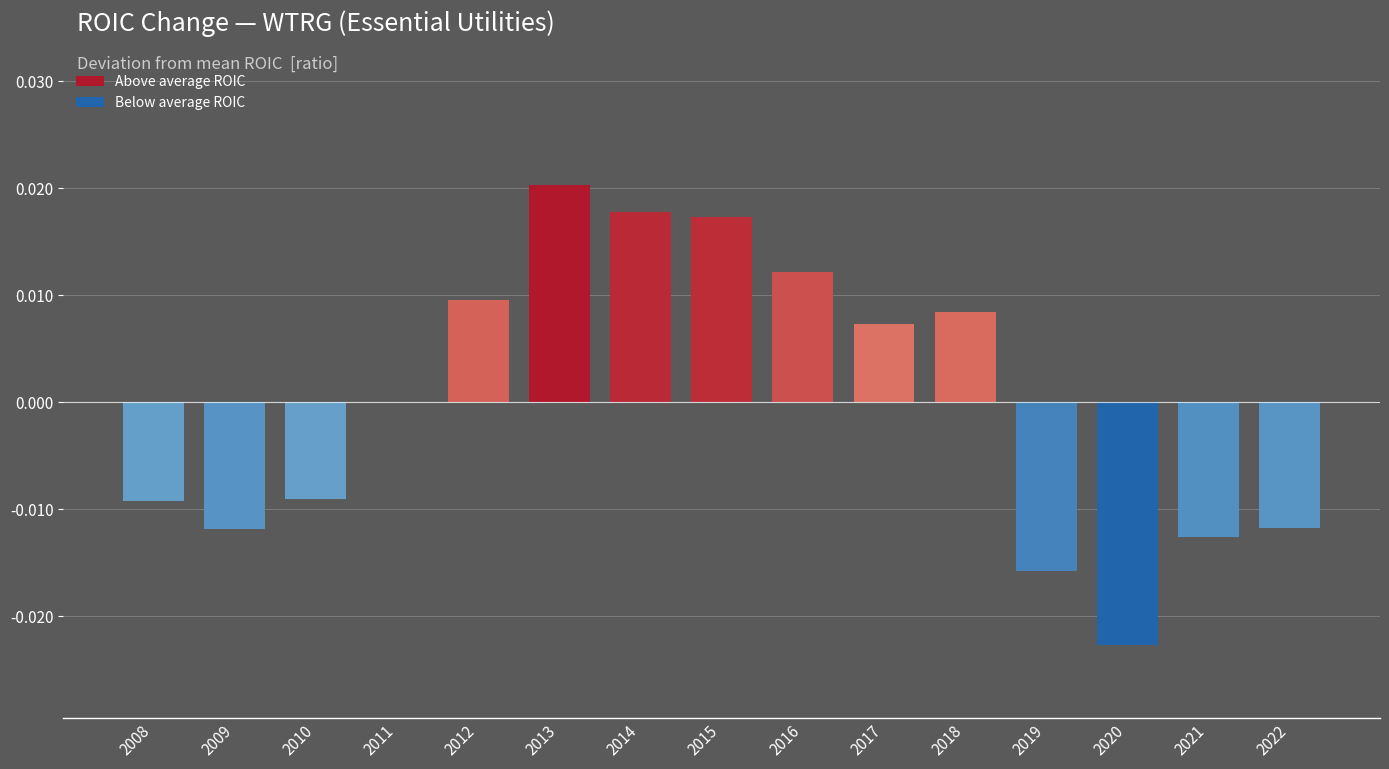

Is it true that the value at 2011 is 0.0?

True